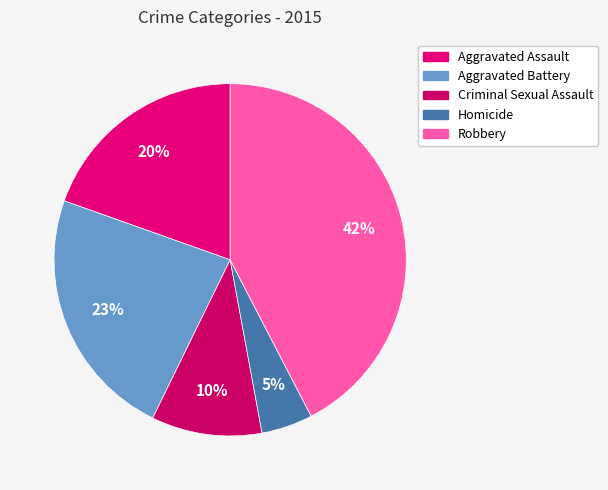

Is it true that Homicide is 1% of the pie?

False